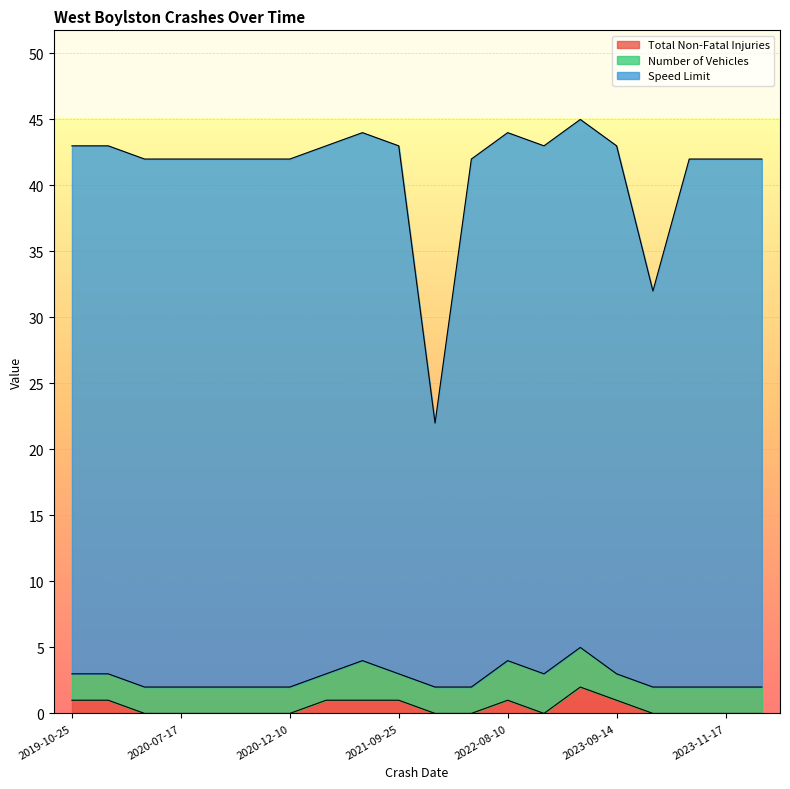

Which series has the widest spread of values?

Speed Limit